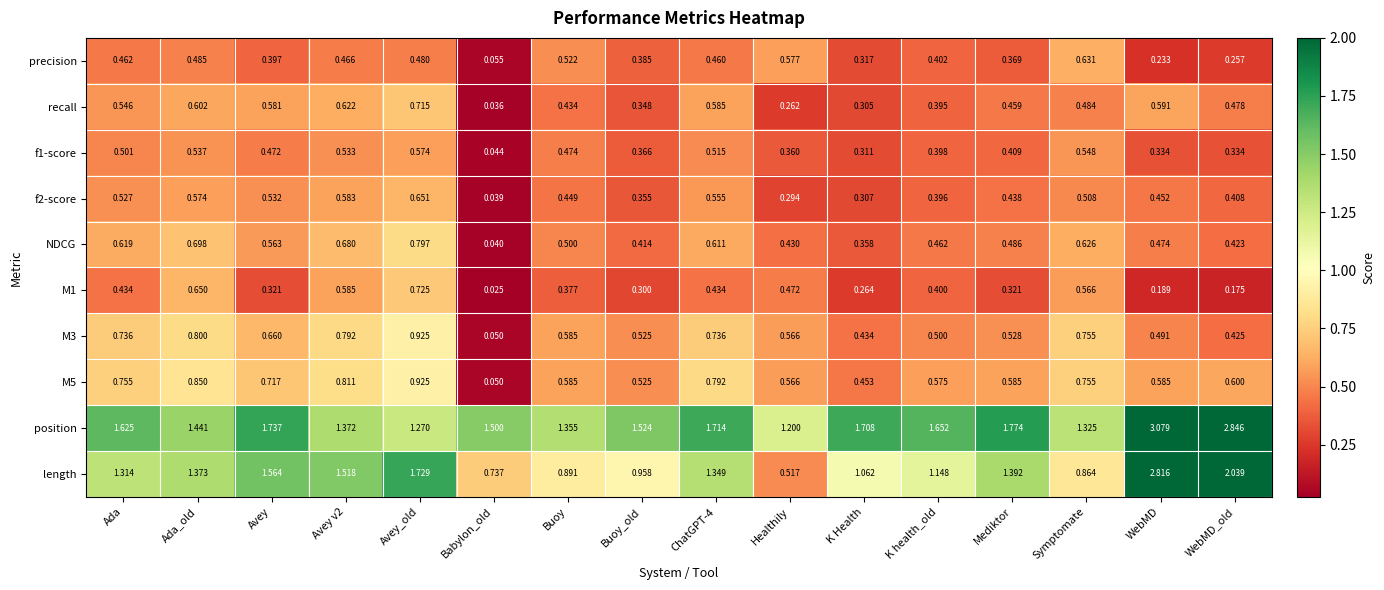

Which series has the widest spread of values?

length